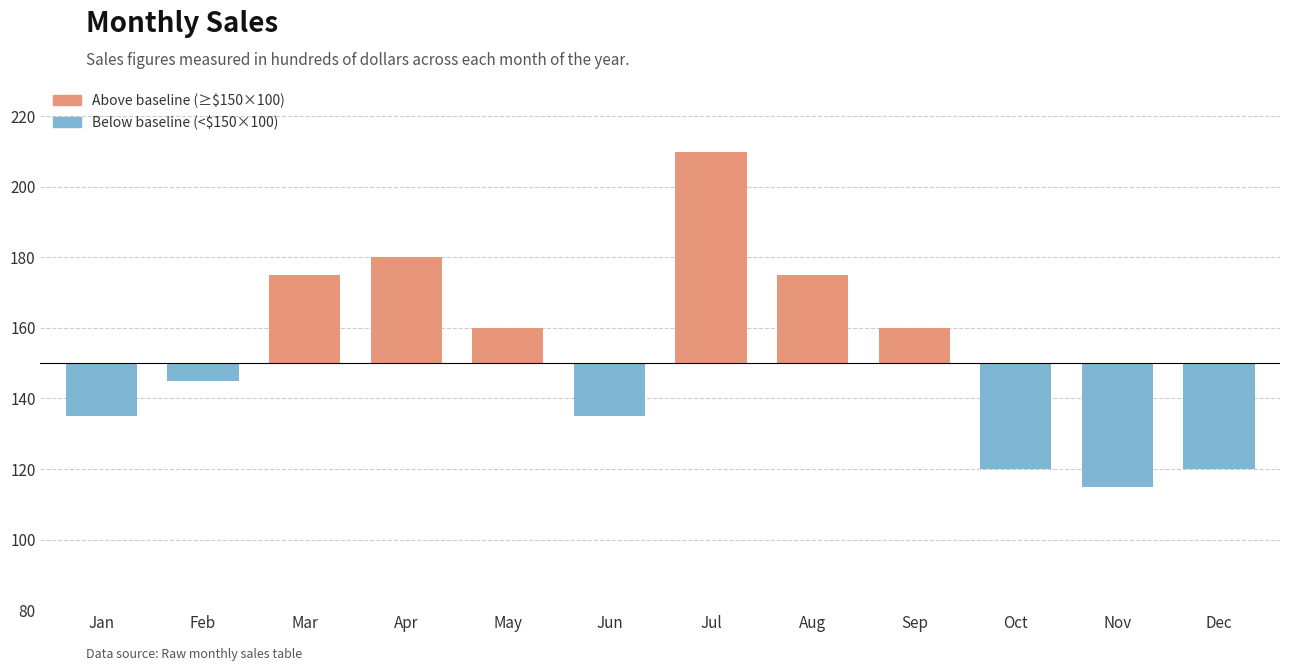

Where is the data nearest to the value 162?

May